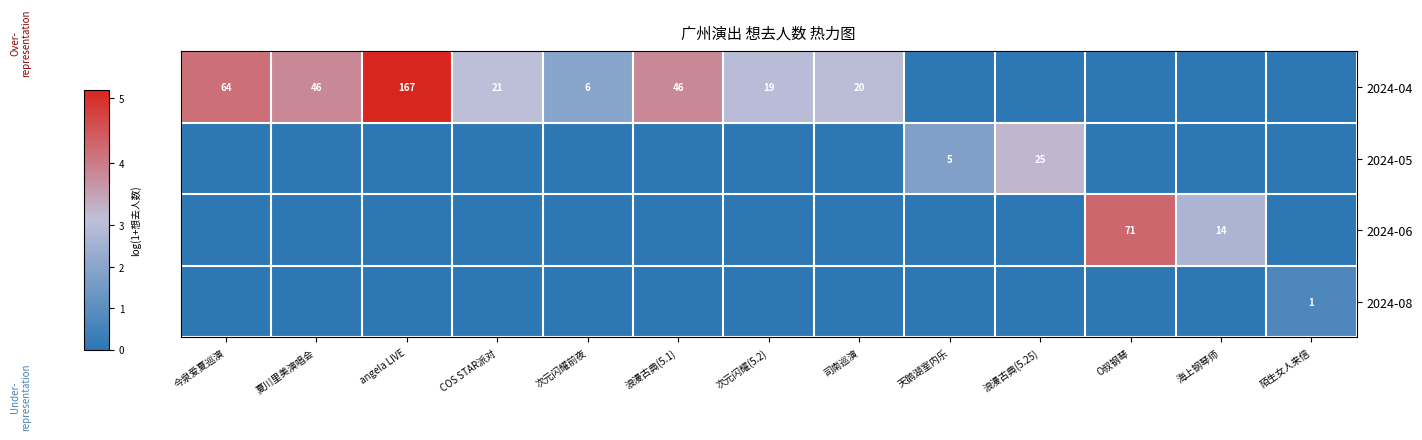

The 2024-04 series shows 46 at 夏川里美演唱会. True or false?

True